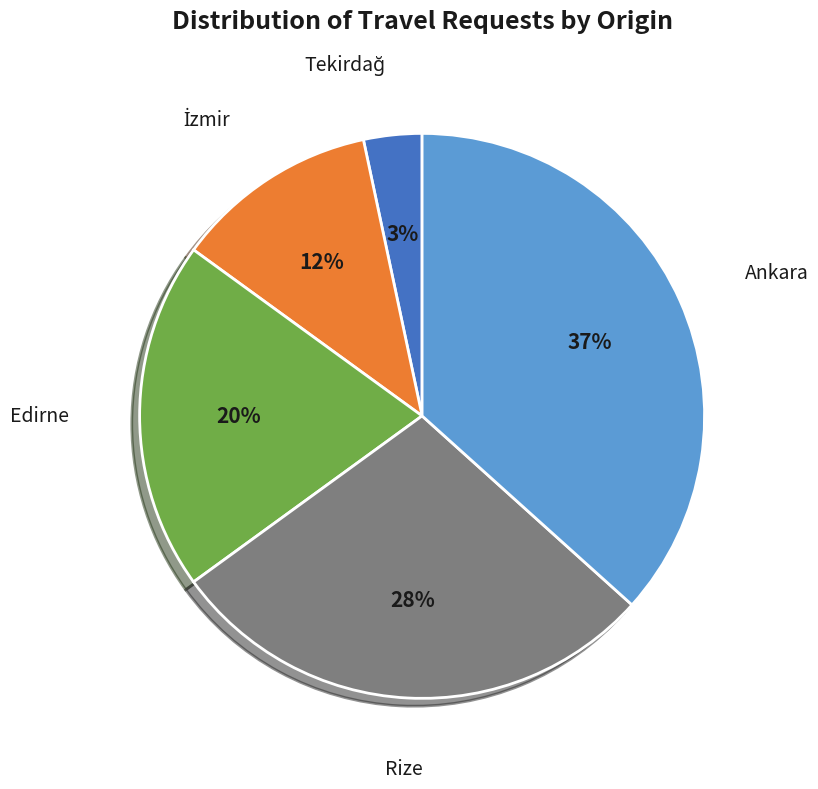

Does any single category account for the majority?

No